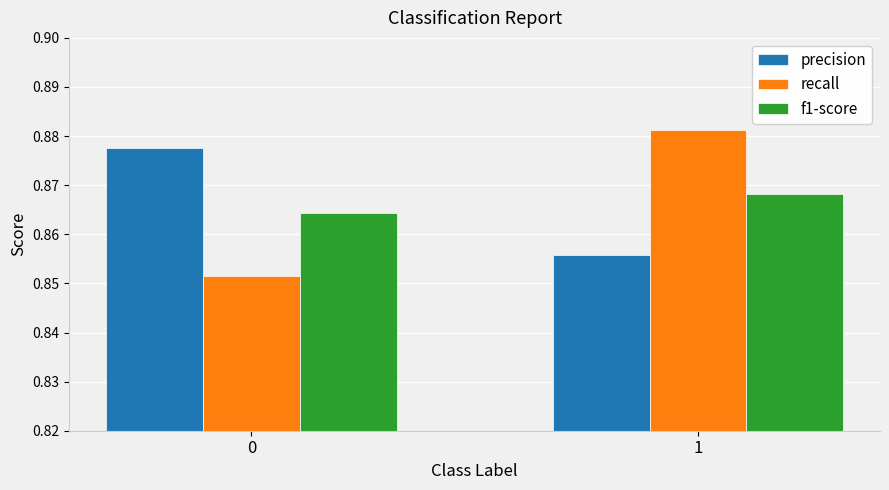

What is the sum of all f1-score values?

1.7